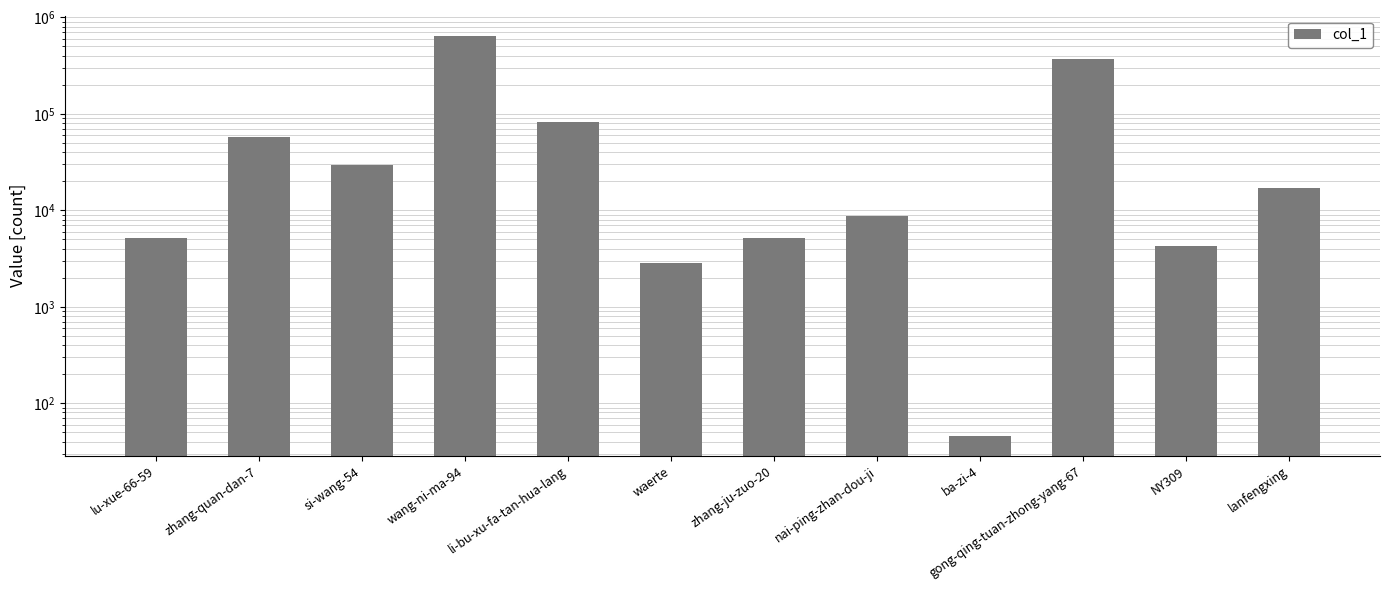

Reading left to right, what are all the values shown in this chart?

5157	57289	29193	645936	83061	2862	5098	8787	46	368599	4263	17043